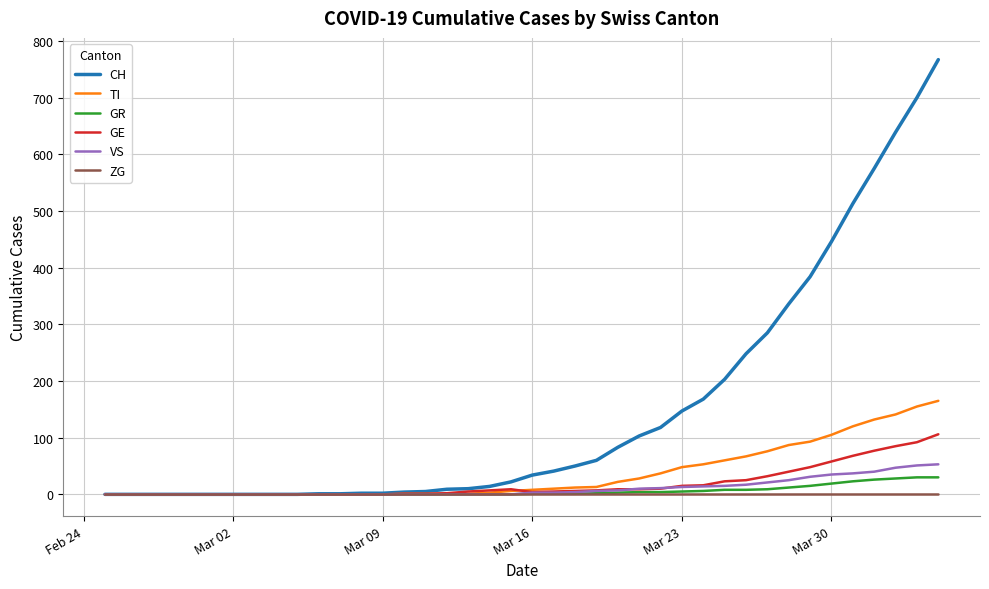

Which series has the largest total across all categories?

CH